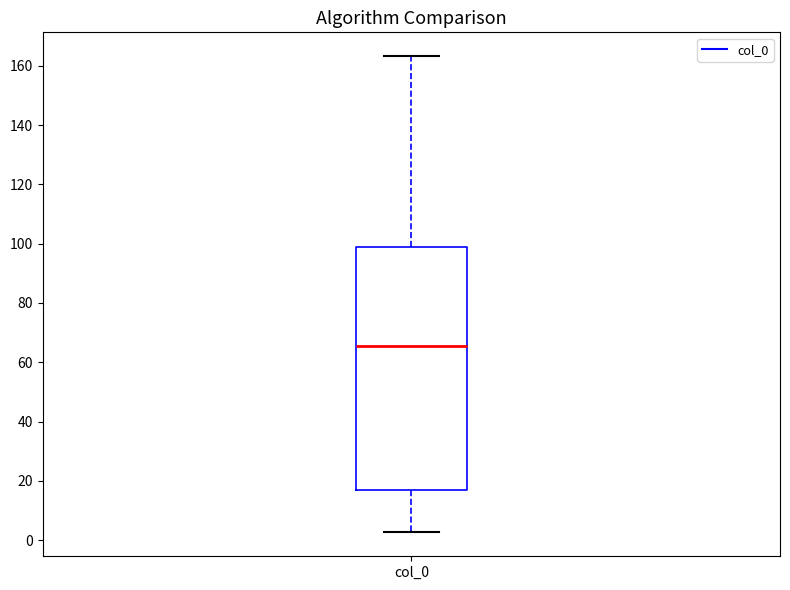

Where is the lower edge of the box for col_0 on the y-axis? The values are not printed on the chart, so give them approximately, as read against the axis.

16